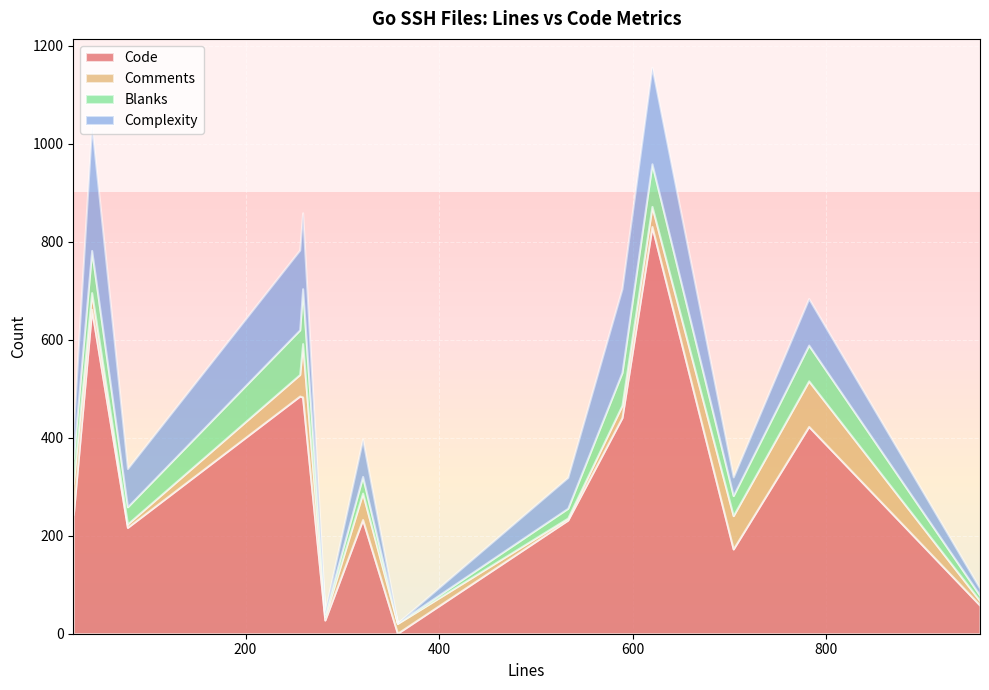

Reading left to right, list all the values displayed in this chart.

Code: 243	662	217	485	483	28	233	1	232	441	831	173	423	58
Comments: 63	34	7	44	109	7	54	20	4	25	41	68	93	9
Blanks: 51	86	35	91	112	6	34	1	20	67	87	41	73	11
Complexity: 58	256	78	163	155	4	76	0	63	171	197	38	95	14